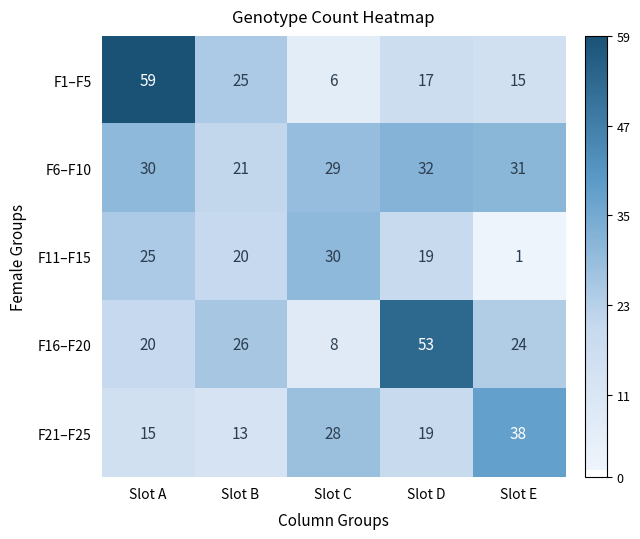

Which series has the largest total across all categories?

F6–F10